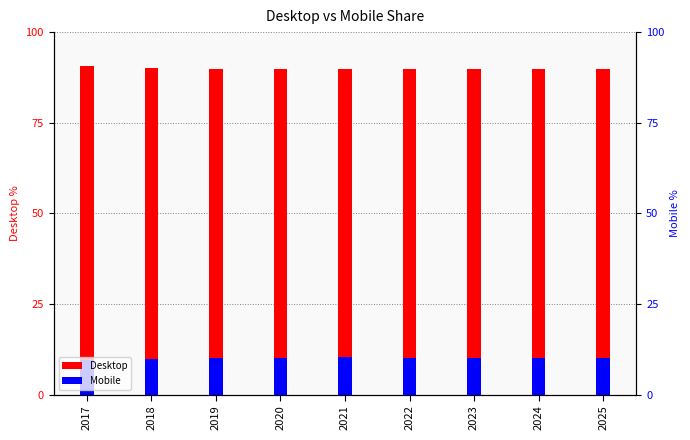

Reading left to right, list all the values displayed in this chart.

Desktop: 2017=90.5	2018=90.1	2019=89.9	2020=89.8	2021=89.7	2022=89.8	2023=89.8	2024=89.9	2025=89.9
Mobile: 2017=9.5	2018=9.9	2019=10.1	2020=10.2	2021=10.3	2022=10.2	2023=10.2	2024=10.1	2025=10.1